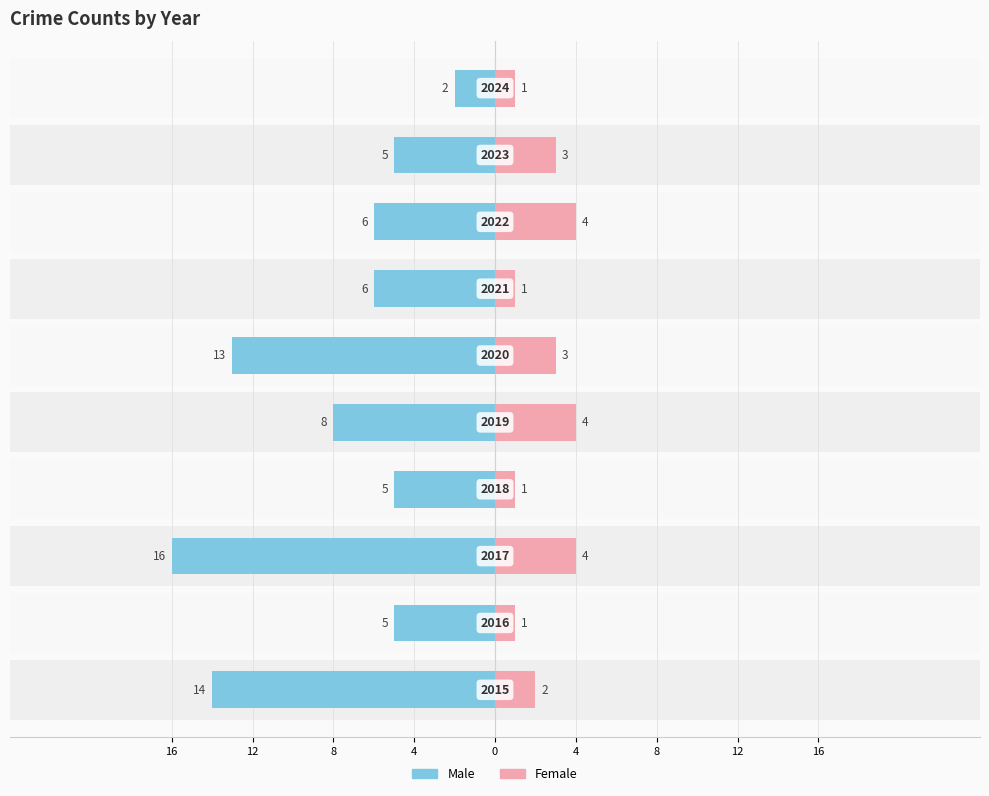

What is the spread (max minus min) of values at 4?

6